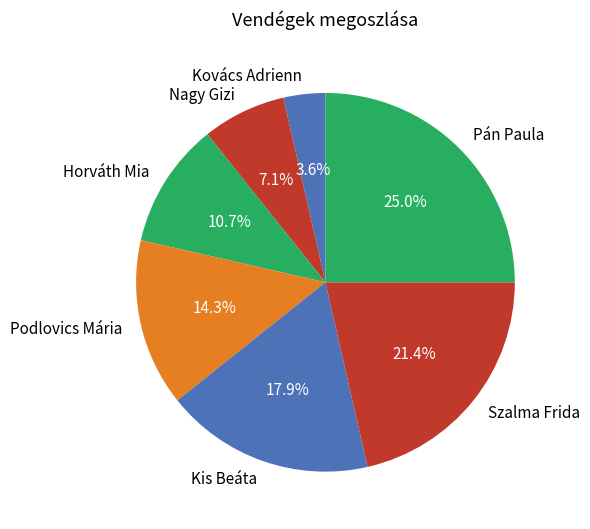

Is it true that Podlovics Mária is 14% of the pie?

True